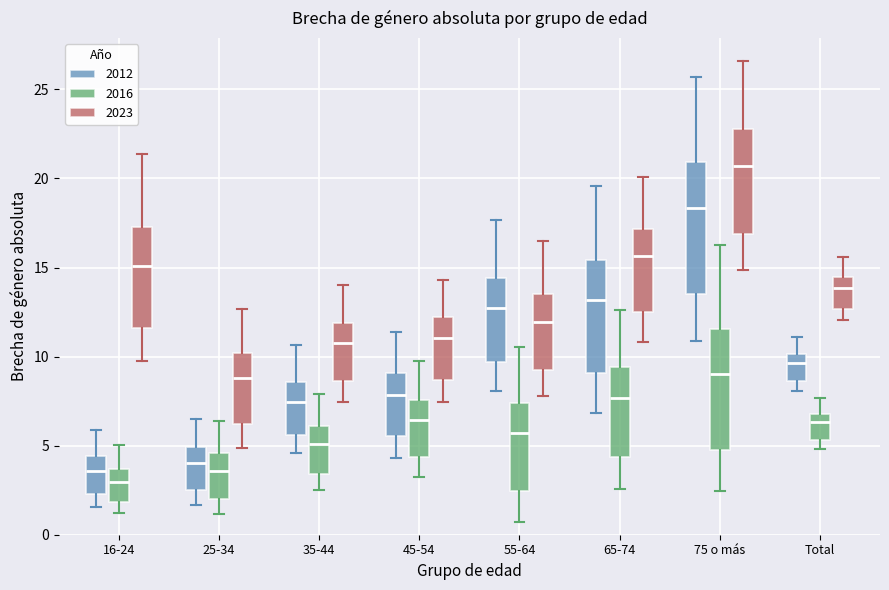

Reading left to right, transcribe this box plot: for each box, give where its median line is, the range the box spans, and where its two whiskers end, as read against the y-axis. The values are not printed on the chart, so give them approximately, as read against the axis.

16-24 (2012): median 3.5, box 2.5 to 4.5, whiskers 1.5 to 6.0
16-24 (2016): median 3.0, box 2.0 to 3.5, whiskers 1.0 to 5.0
16-24 (2023): median 15.0, box 11.5 to 17.5, whiskers 10.0 to 21.5
25-34 (2012): median 4.0, box 2.5 to 5.0, whiskers 1.5 to 6.5
25-34 (2016): median 3.5, box 2.0 to 4.5, whiskers 1.0 to 6.5
25-34 (2023): median 9.0, box 6.0 to 10.0, whiskers 5.0 to 12.5
35-44 (2012): median 7.5, box 5.5 to 8.5, whiskers 4.5 to 10.5
35-44 (2016): median 5.0, box 3.5 to 6.0, whiskers 2.5 to 8.0
35-44 (2023): median 11.0, box 8.5 to 12.0, whiskers 7.5 to 14.0
45-54 (2012): median 8.0, box 5.5 to 9.0, whiskers 4.5 to 11.5
45-54 (2016): median 6.5, box 4.5 to 7.5, whiskers 3.0 to 10.0
45-54 (2023): median 11.0, box 8.5 to 12.0, whiskers 7.5 to 14.5
55-64 (2012): median 12.5, box 9.5 to 14.5, whiskers 8.0 to 17.5
55-64 (2016): median 5.5, box 2.5 to 7.5, whiskers 0.5 to 10.5
55-64 (2023): median 12.0, box 9.0 to 13.5, whiskers 8.0 to 16.5
65-74 (2012): median 13.0, box 9.0 to 15.5, whiskers 7.0 to 19.5
65-74 (2016): median 7.5, box 4.5 to 9.5, whiskers 2.5 to 12.5
65-74 (2023): median 15.5, box 12.5 to 17.0, whiskers 11.0 to 20.0
75 o más (2012): median 18.5, box 13.5 to 21.0, whiskers 11.0 to 25.5
75 o más (2016): median 9.0, box 4.5 to 11.5, whiskers 2.5 to 16.5
75 o más (2023): median 20.5, box 17.0 to 23.0, whiskers 15.0 to 26.5
Total (2012): median 9.5, box 8.5 to 10.0, whiskers 8.0 to 11.0
Total (2016): median 6.5, box 5.5 to 7.0, whiskers 5.0 to 7.5
Total (2023): median 14.0, box 12.5 to 14.5, whiskers 12.0 to 15.5